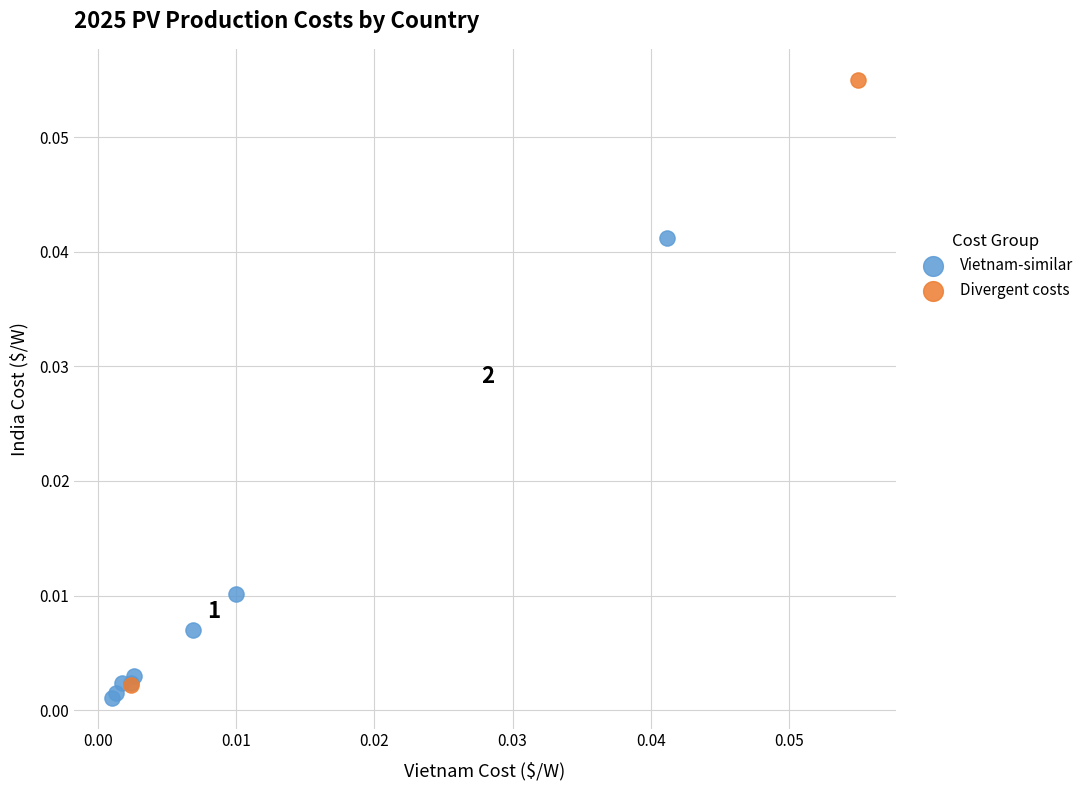

Which series has the largest Y range (max minus min)?

Divergent costs